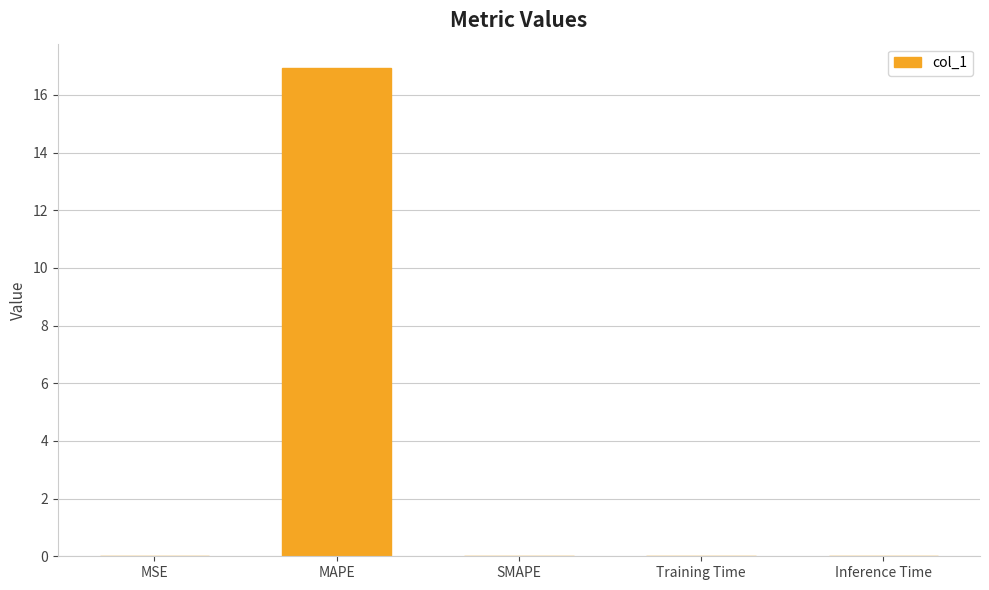

How many series are shown in this chart?

1